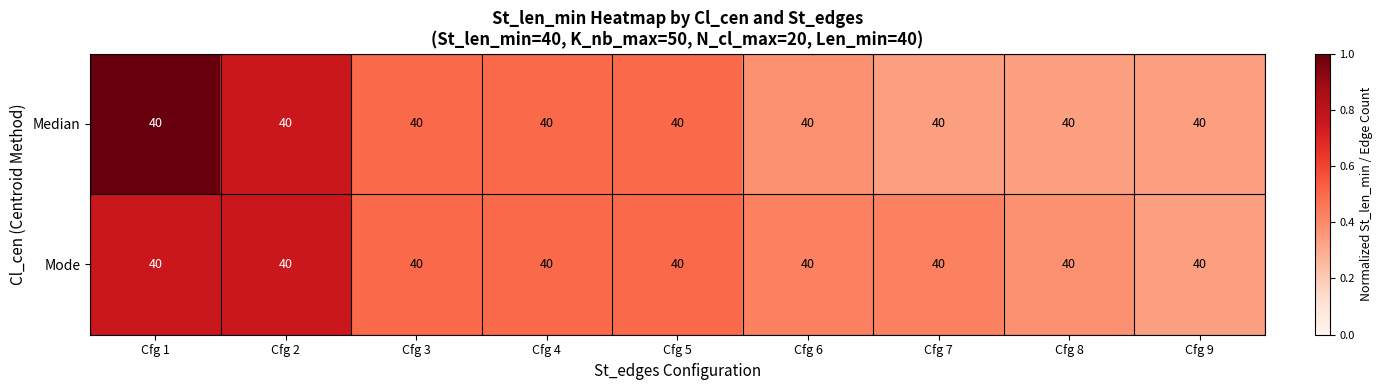

What is the maximum value for Mode?

0.8